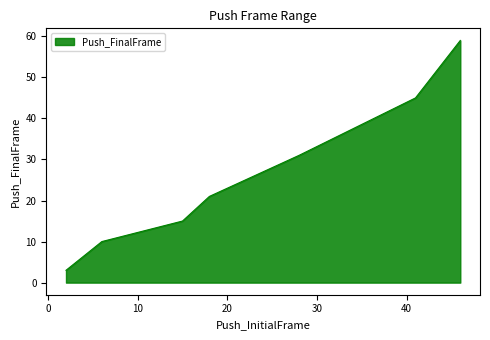

What is the greatest value displayed?

59